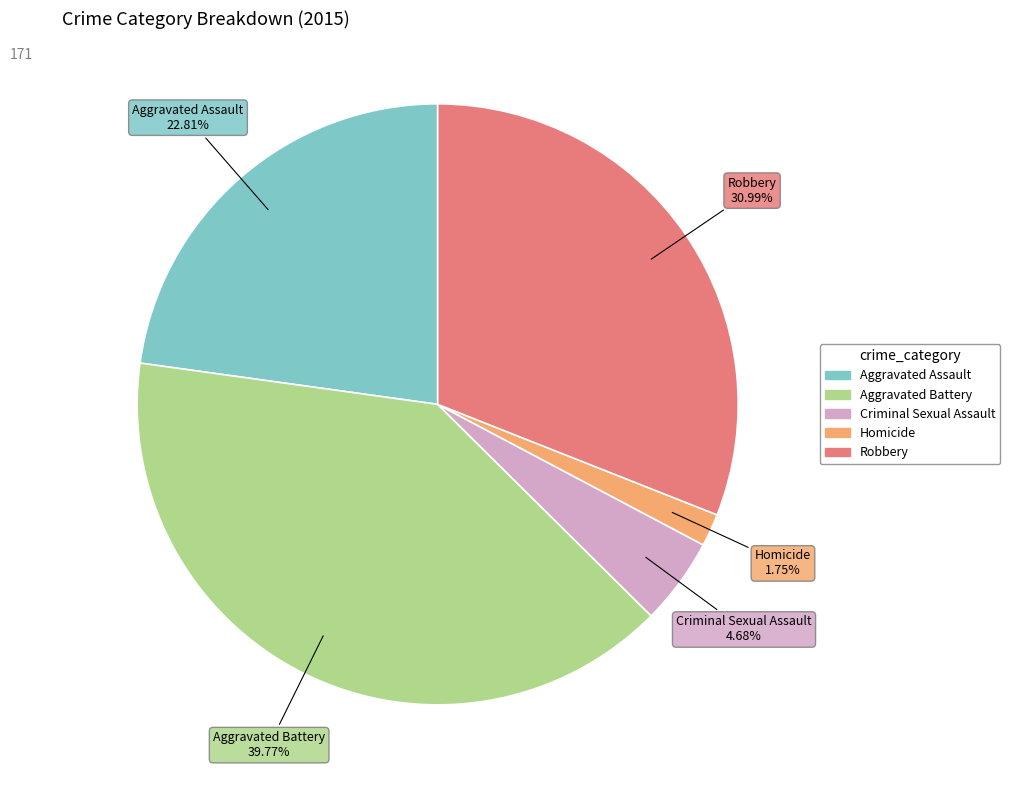

What percentage is the Aggravated Assault slice, to the nearest percent?

23%